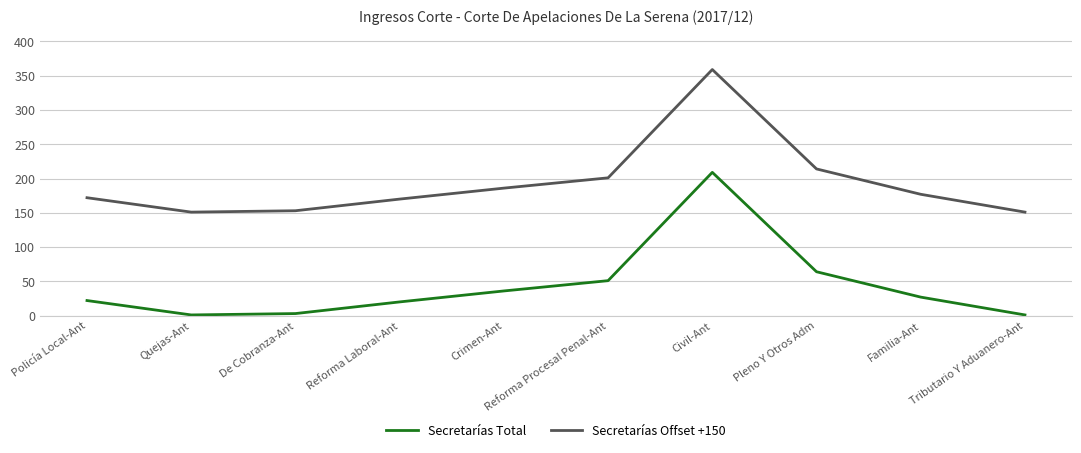

Reading left to right, transcribe all the data shown in this chart.

Secretarías Total: 22	1	3	20	36	51	209	64	27	1
Secretarías Offset +150: 172	151	153	170	186	201	359	214	177	151